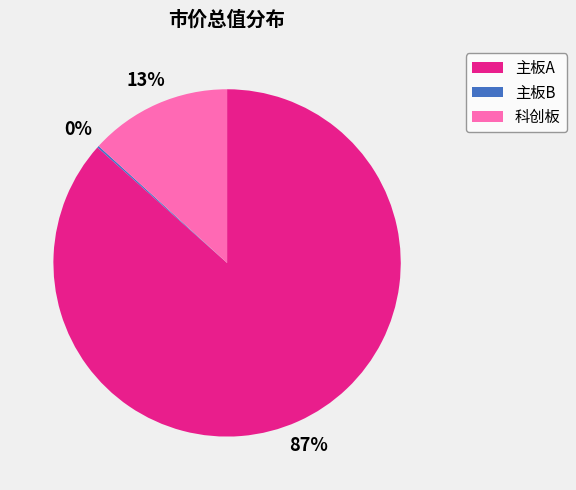

To the nearest percent, what portion does 主板A represent?

87%